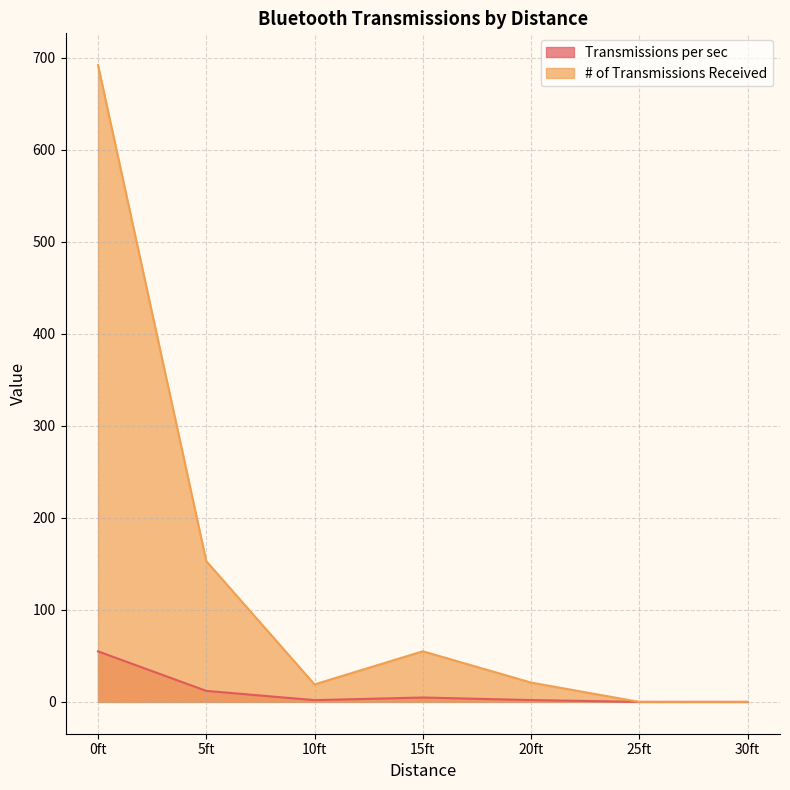

Where is the first local minimum for # of Transmissions Received?

10ft